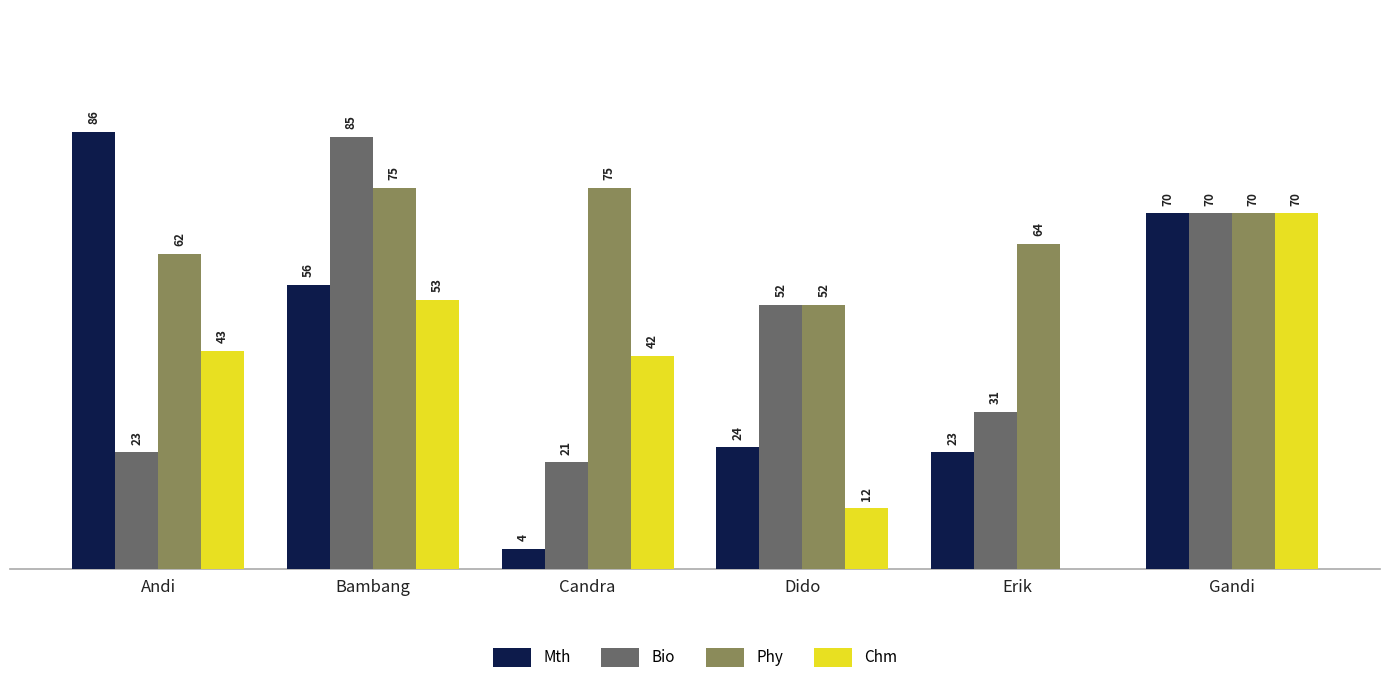

Where is Chm nearest to the value 35?

Candra